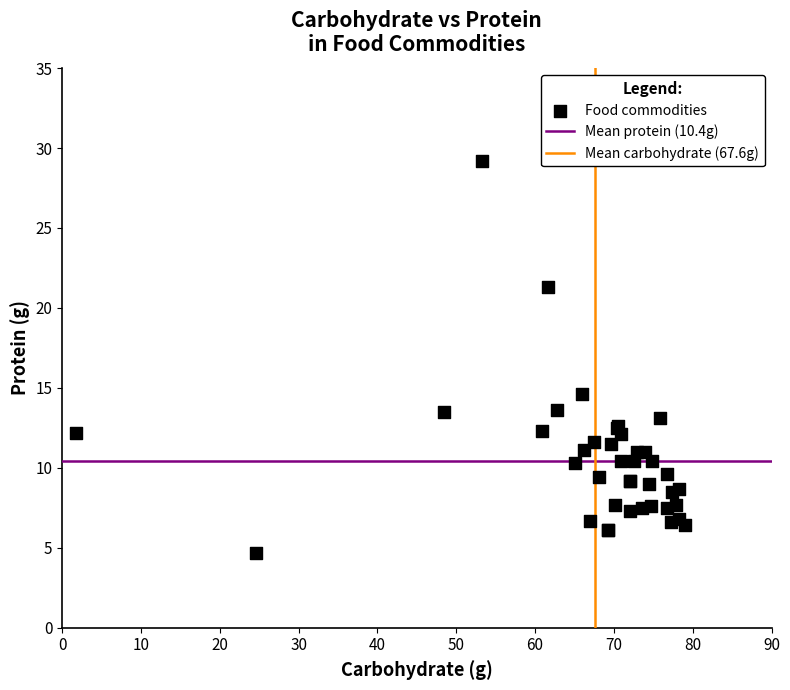

What Y value in the scatter plot is closest to 16?

14.6